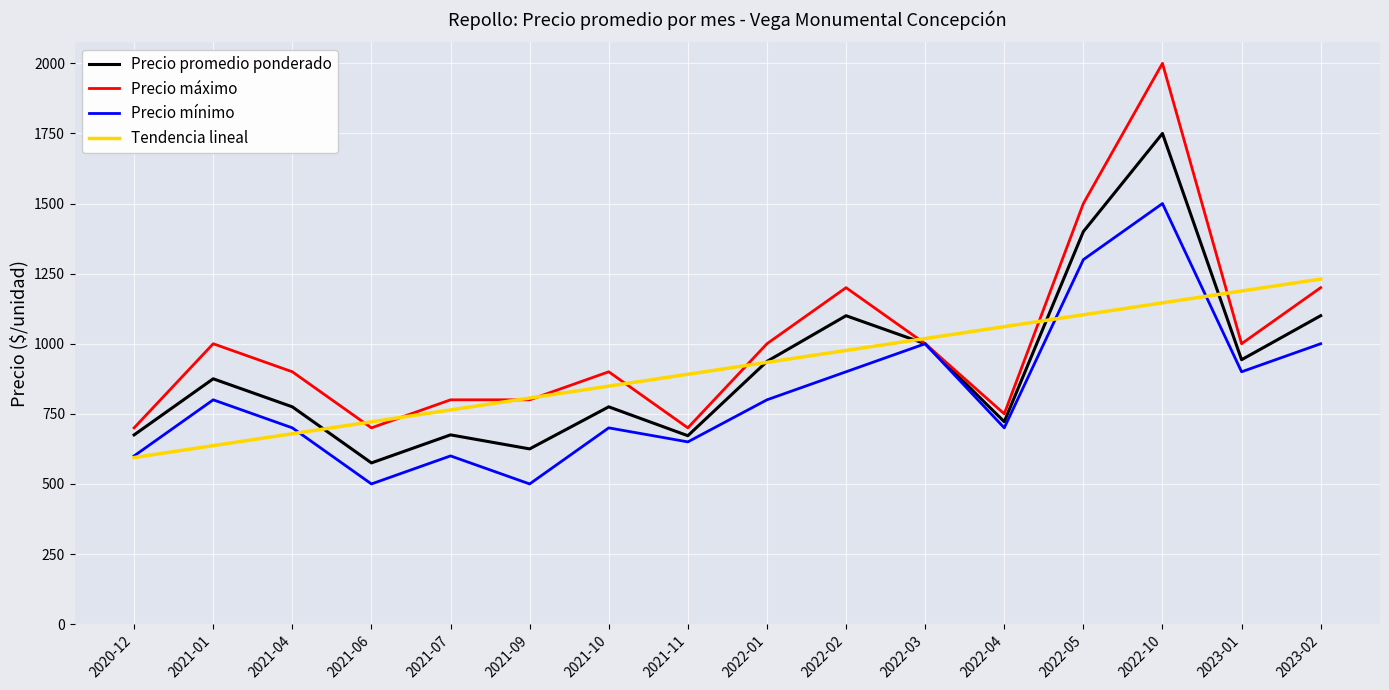

Where is the first local minimum for Precio máximo?

2021-06